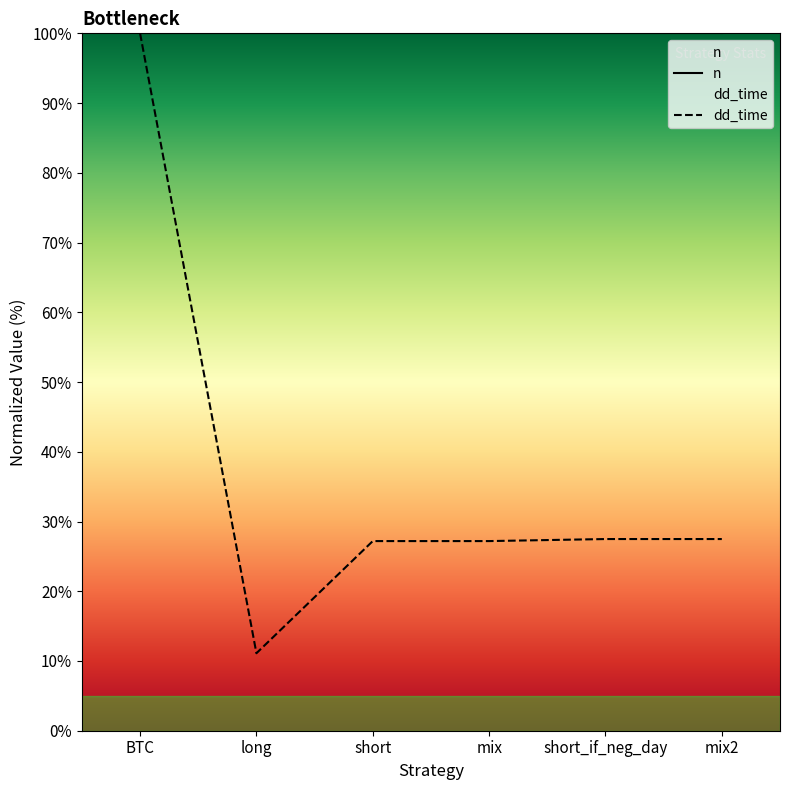

What is the value of the dd_time point at the 6th from the left?

27.5